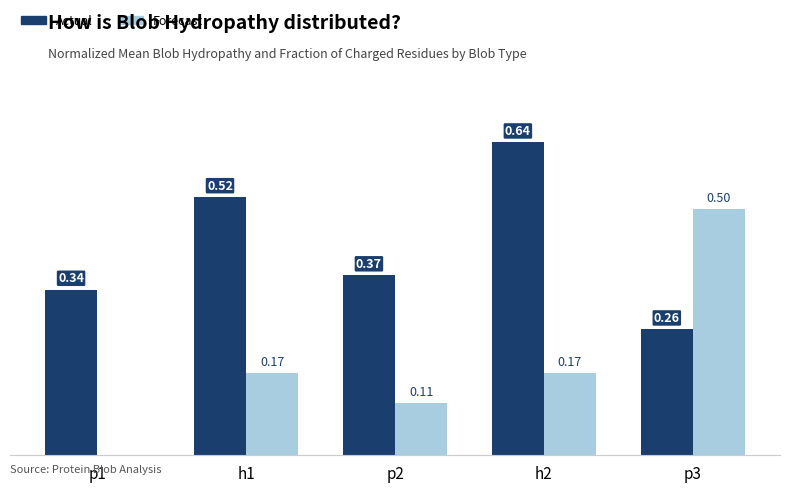

Which series has the largest total across all categories?

Actual